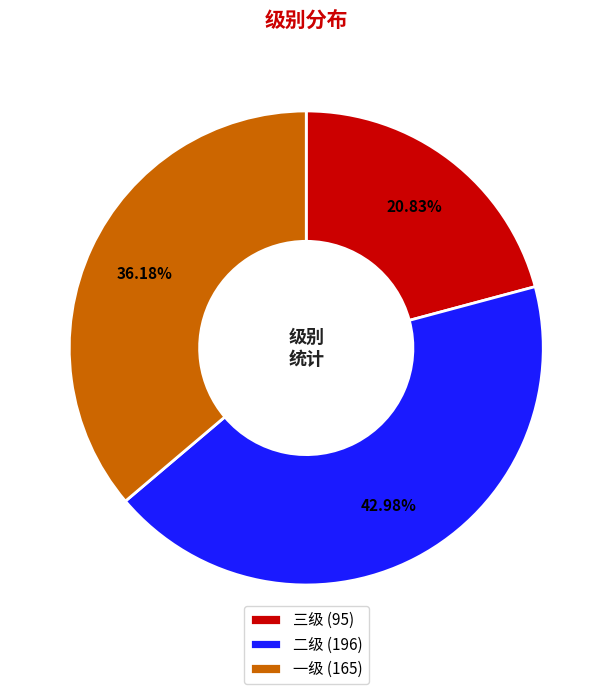

Between 二级 and 一级, which is larger?

二级